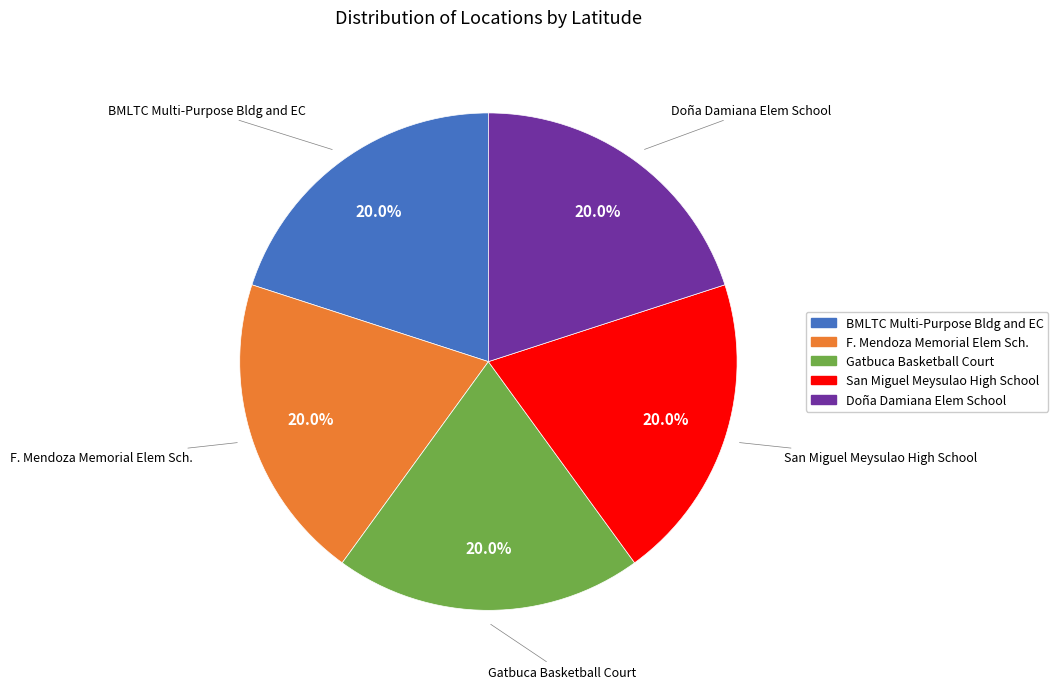

How many segments does this pie chart have?

5